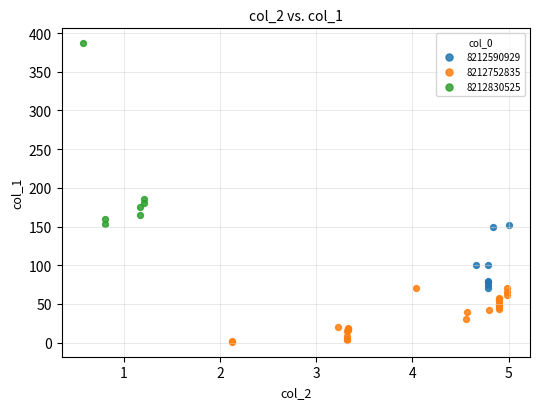

Which series reaches the minimum Y coordinate?

8212752835